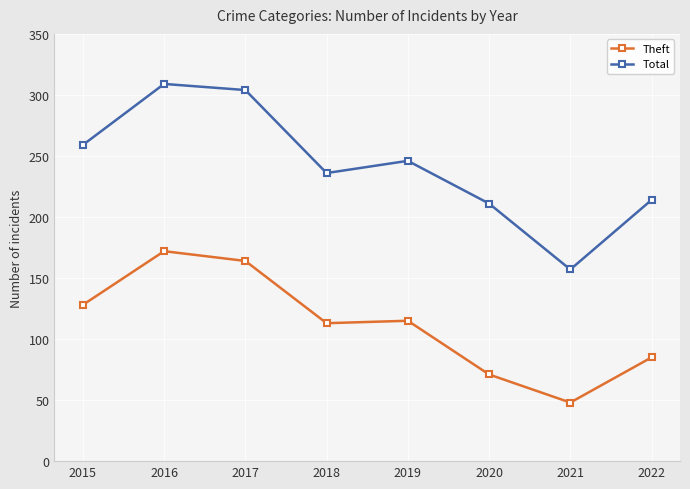

The Theft series shows 164 at 2017. True or false?

True